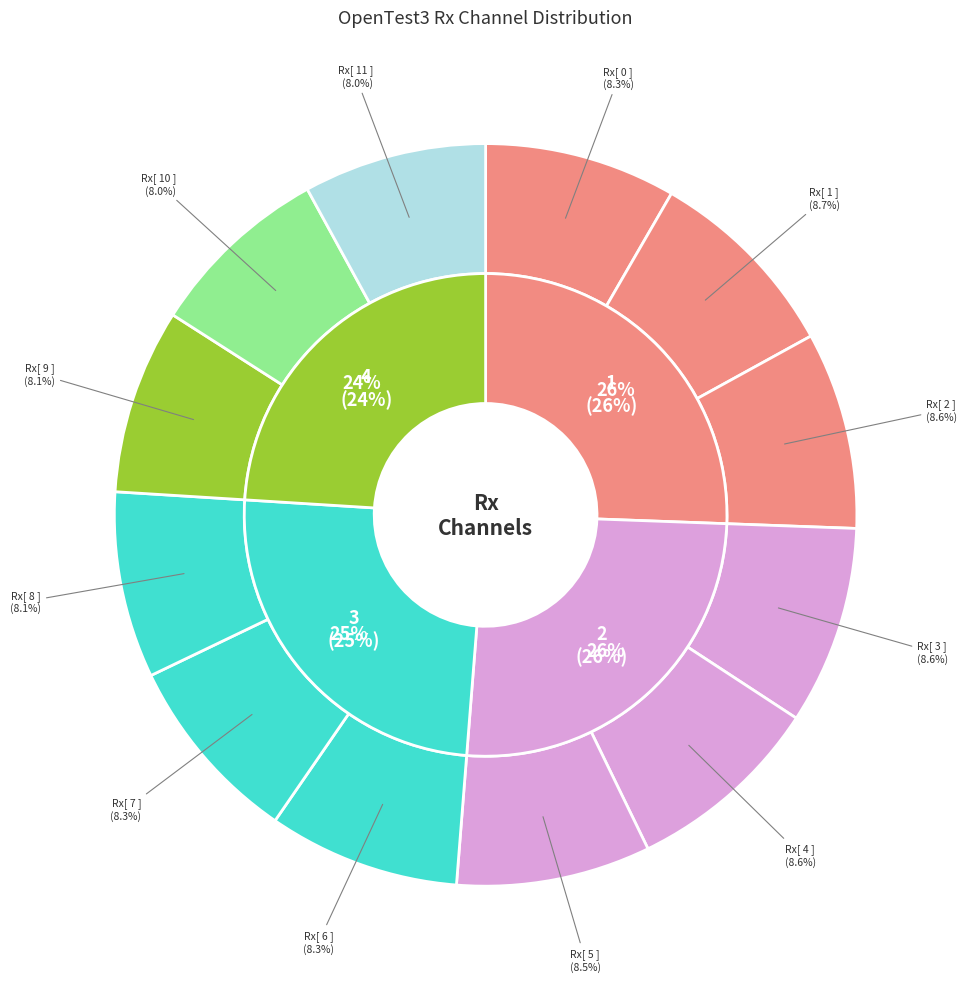

What percentage is NOT represented by Rx[ 10 ]?

92.0%